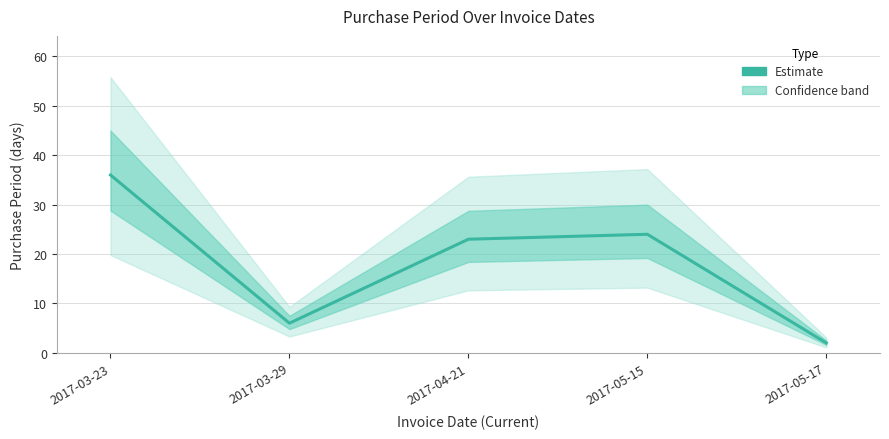

At which category does the data reach its first local valley?

2017-03-29